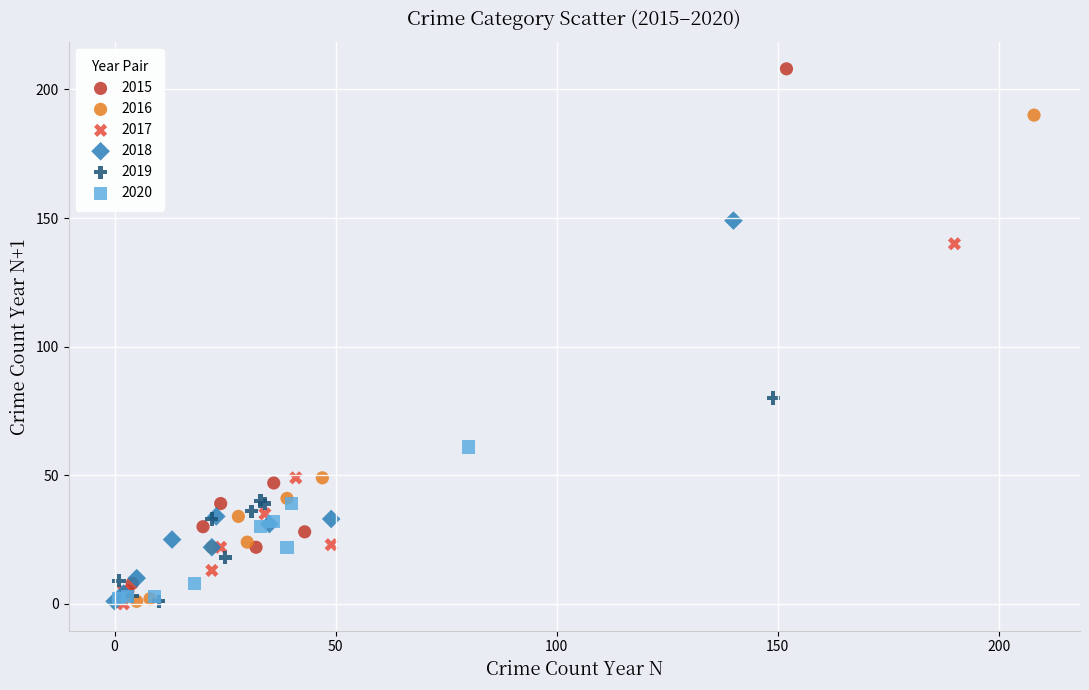

What are all the series names shown in the legend?

2015, 2016, 2017, 2018, 2019, 2020